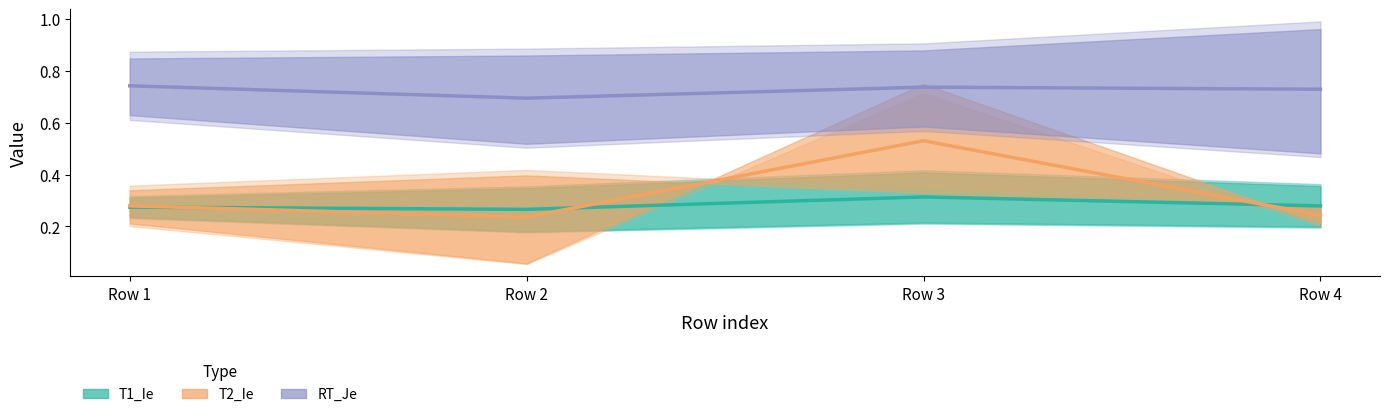

Which category has the highest value across all series?

Row 4